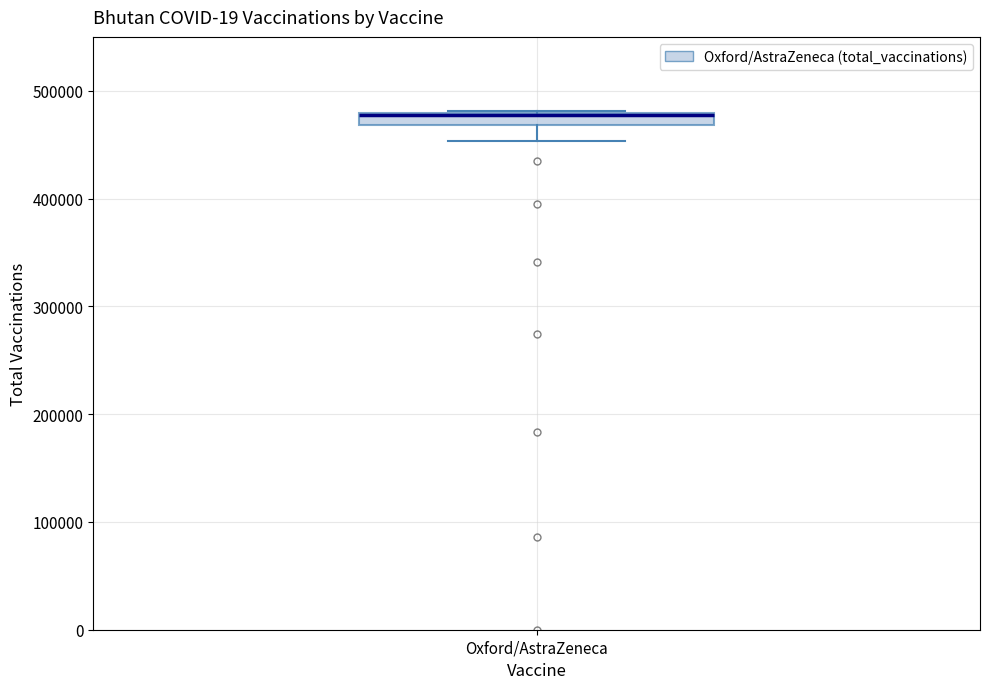

Where is the upper edge of the box for Oxford/AstraZeneca on the y-axis? The values are not printed on the chart, so give them approximately, as read against the axis.

480000